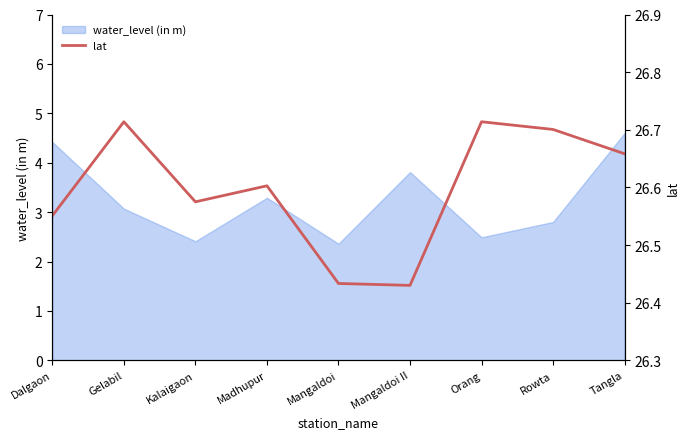

Is it true that water_level (in m) equals 3.3 at Madhupur?

True